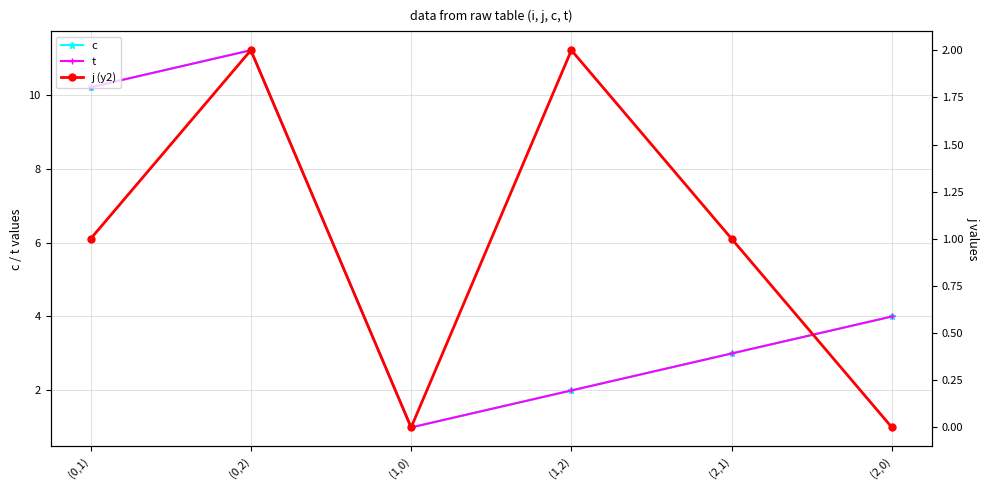

What is the value of the t point at the 5th from the left?

3.0